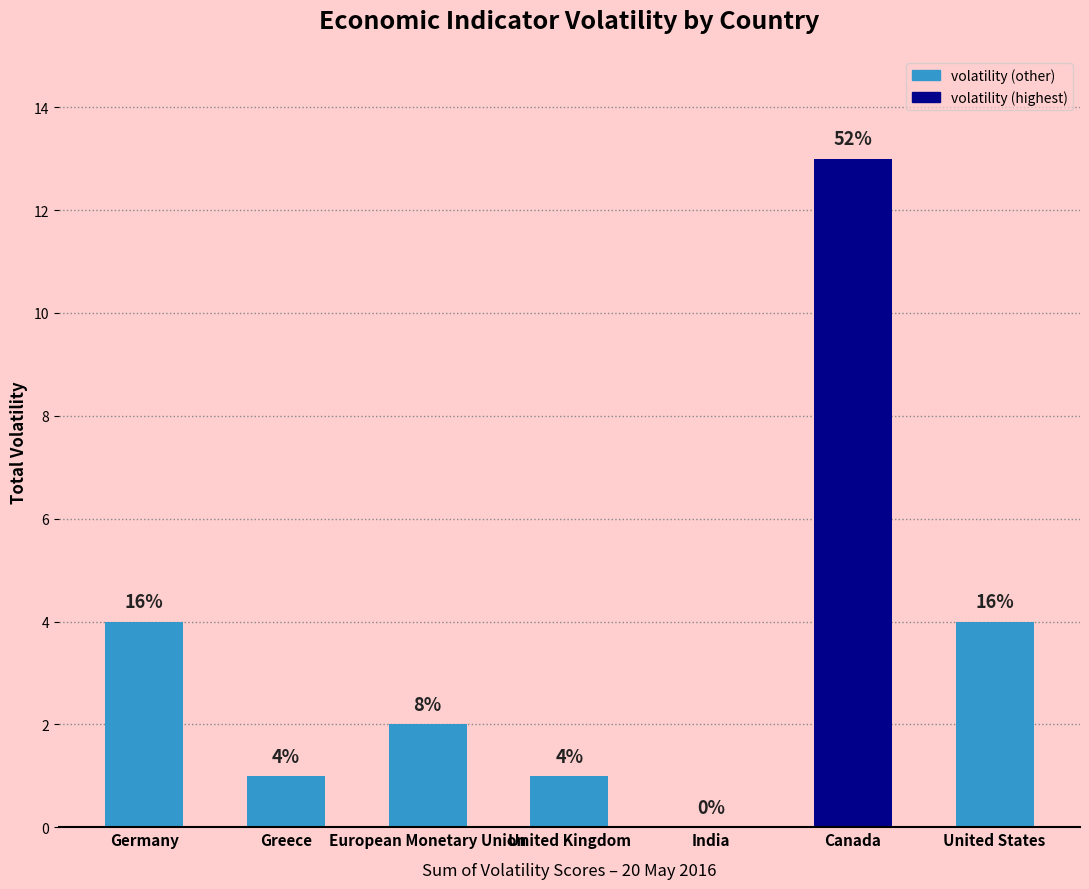

Are the bars horizontal?

No